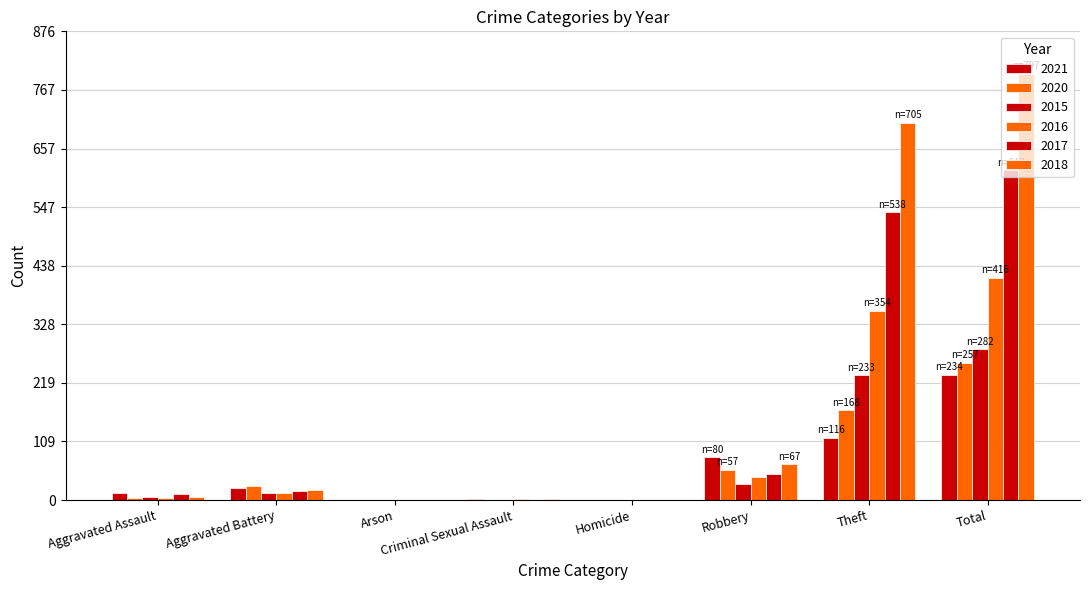

What is the spread (max minus min) of values at Aggravated Assault?

10